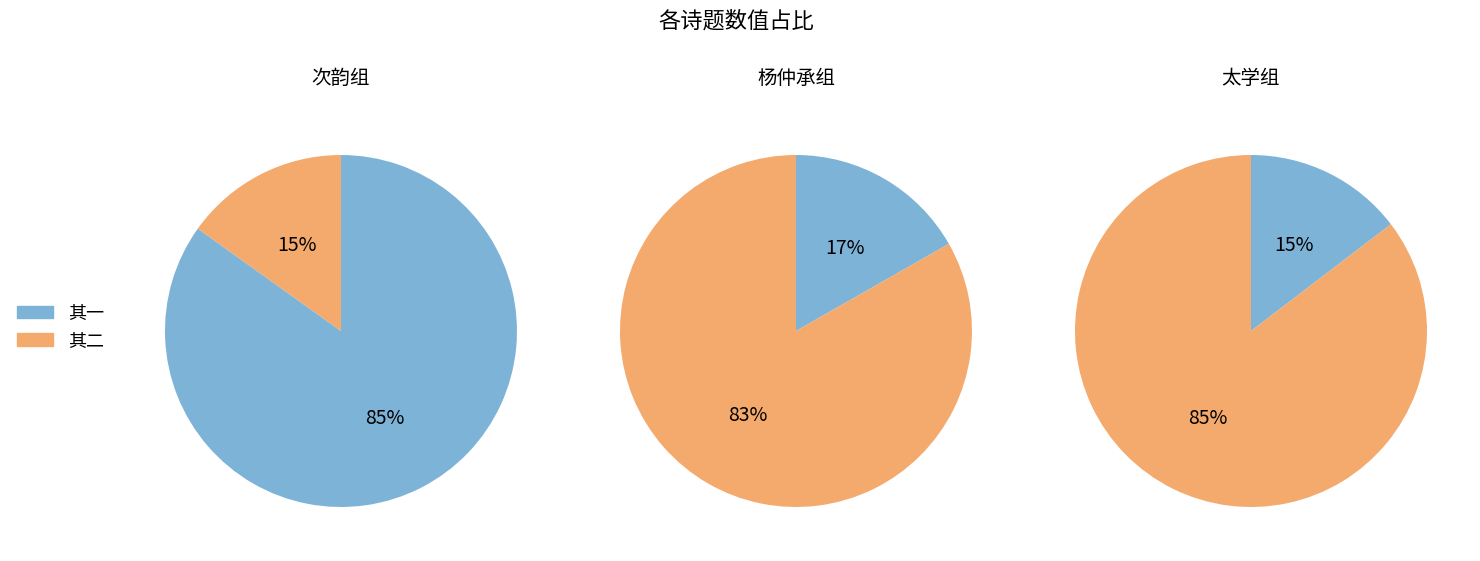

Combined, what portion of the pie is 次韵和王密学冬暮书事 and 杨仲承秘书蹉跎三年今得荣州文学冬日贻书以?

100.0%